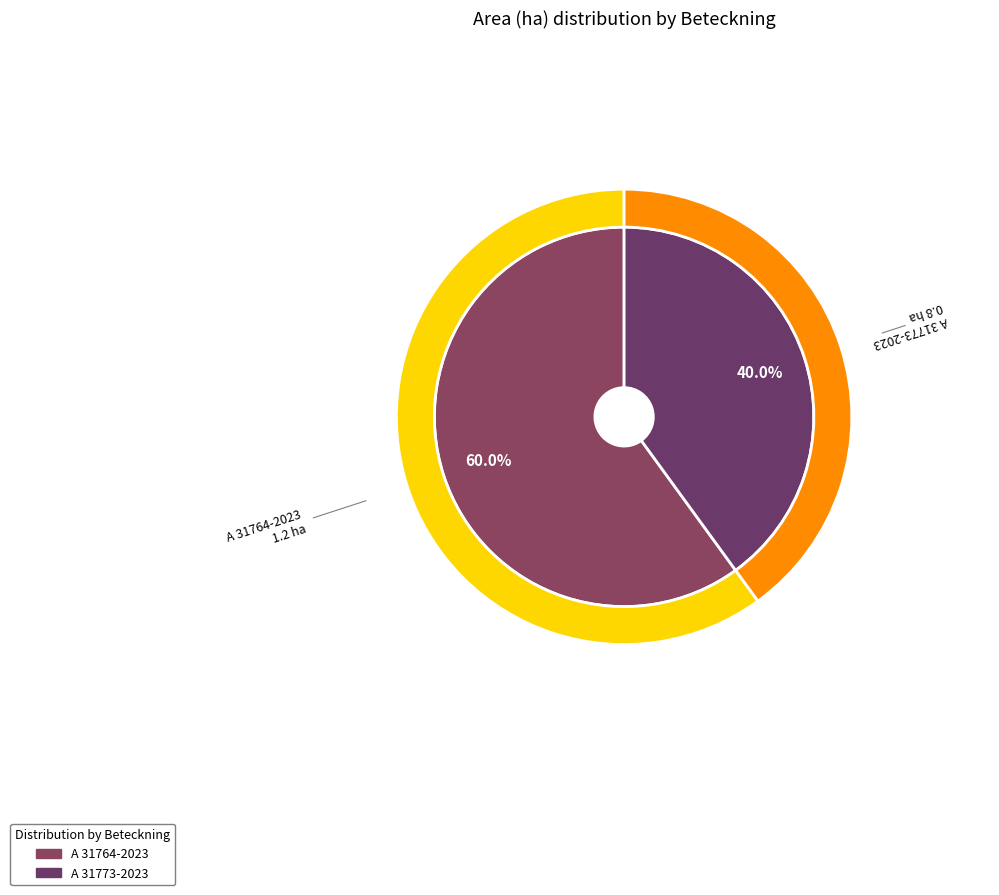

Does A 31764-2023 represent more than half of the total?

Yes